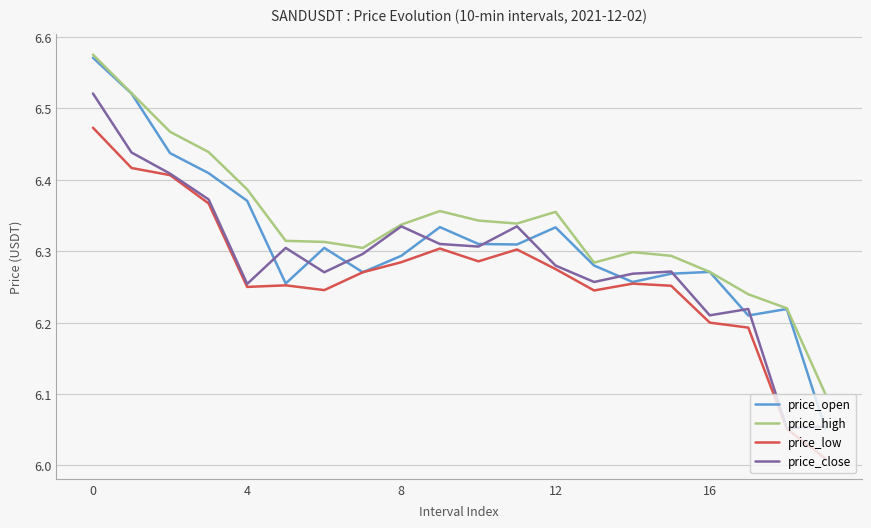

Rank the series by their average value, from highest to lowest.

price_high, price_open, price_close, price_low